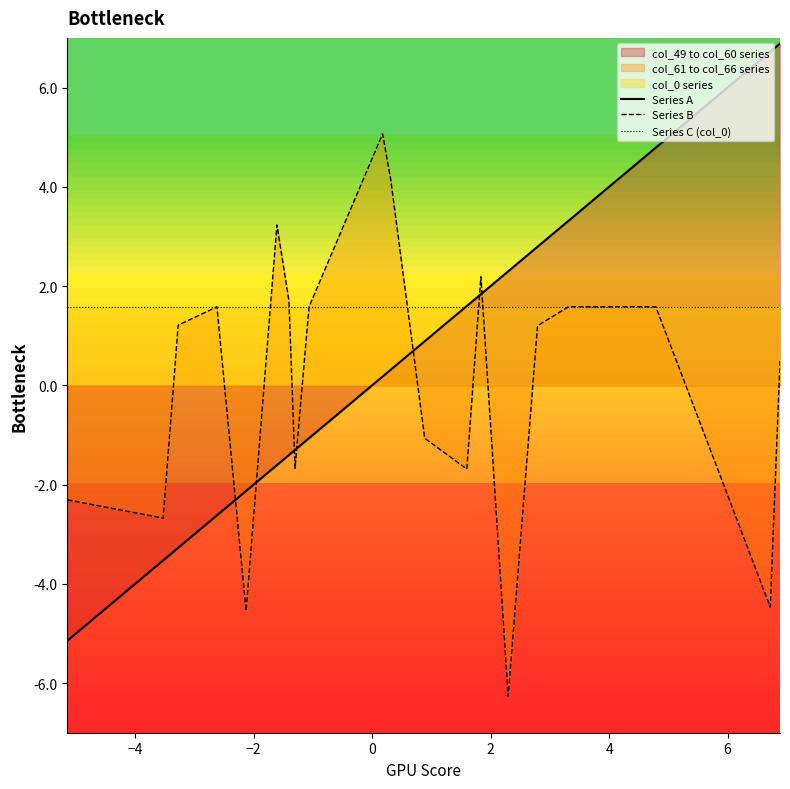

What is the sum of all Series C (col_0) values?

31.6